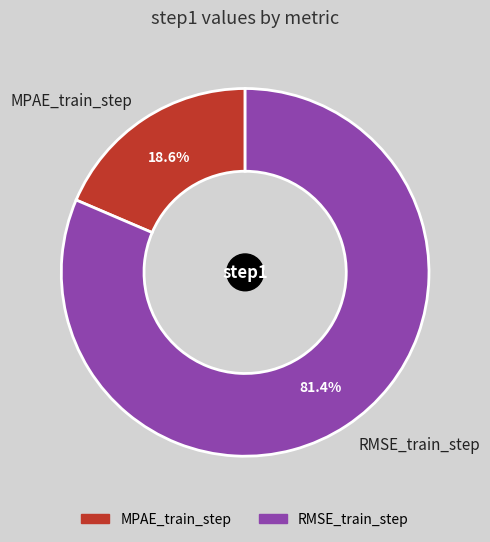

How many segments does this pie chart have?

2